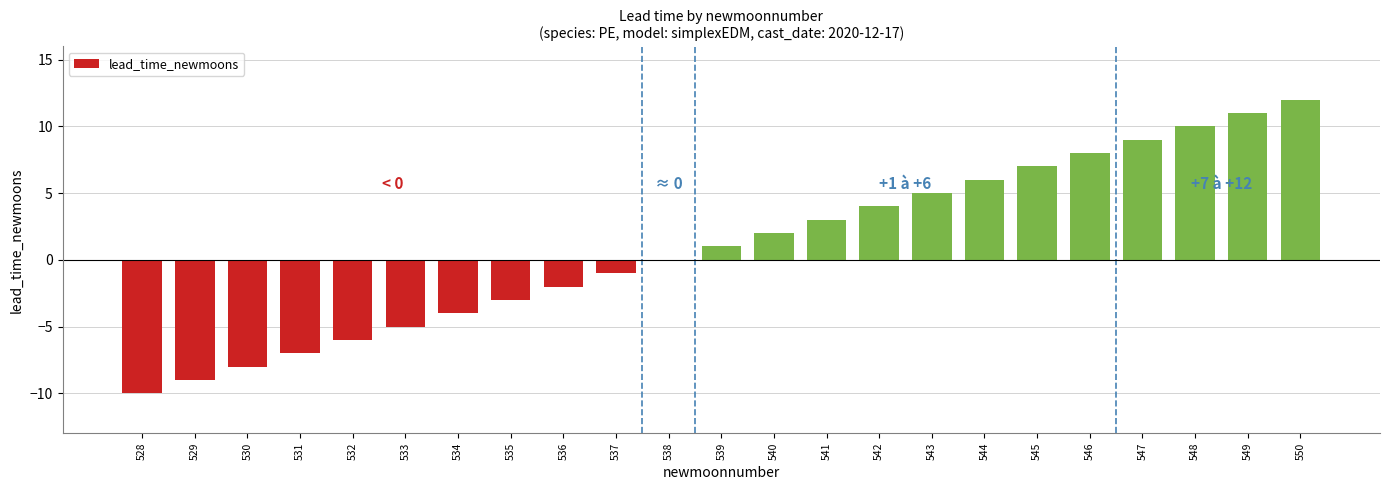

What is the greatest value displayed?

12